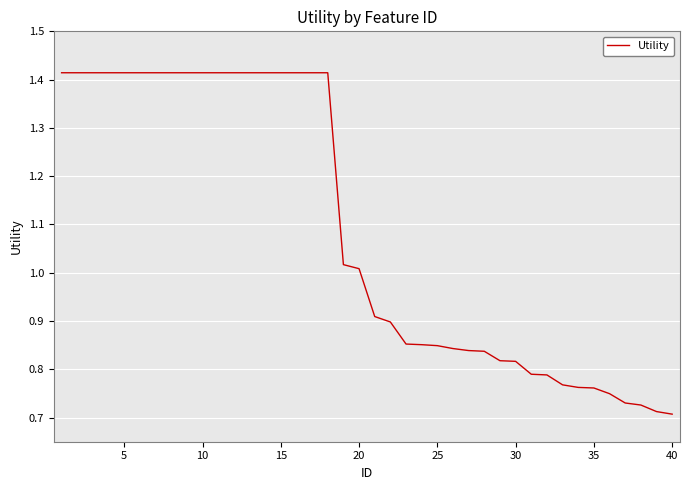

Count the number of categories in the chart.

40